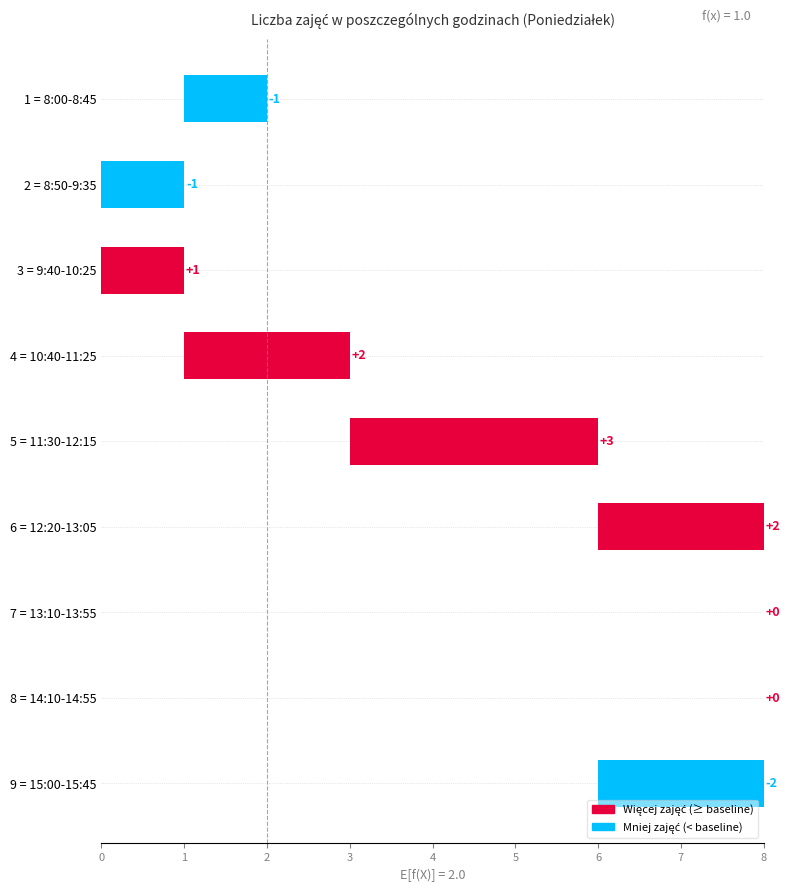

What is the maximum value shown in the chart?

3.0